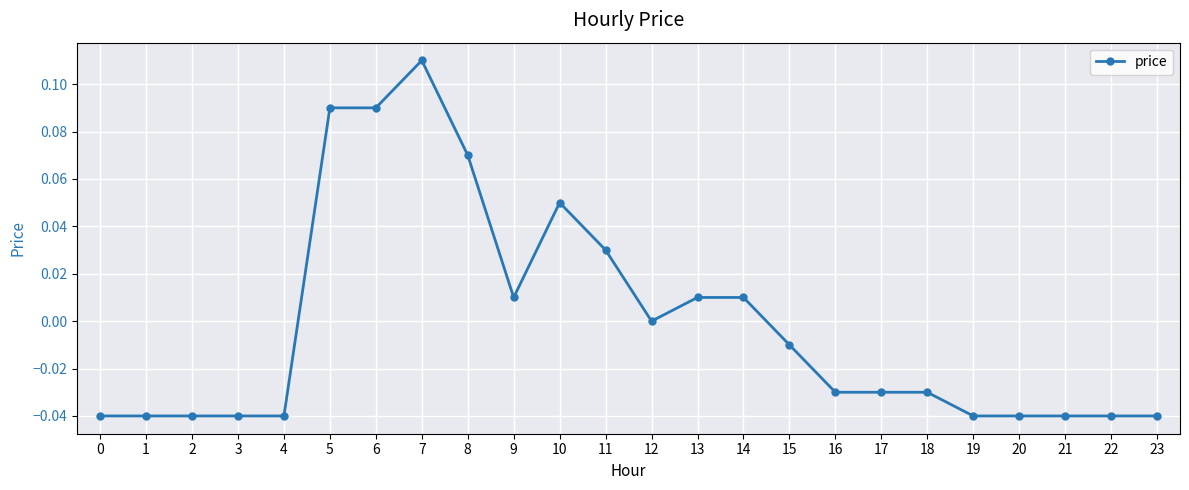

True or false: there are more than 1 points higher than both neighbors.

True